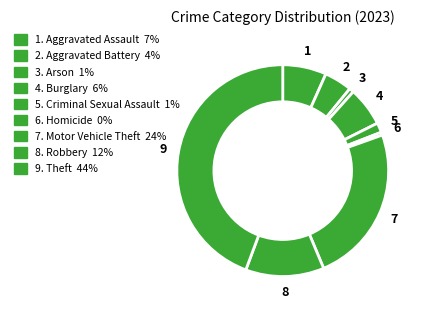

To the nearest percent, what is the difference between the largest and smallest slice percentages?

44%